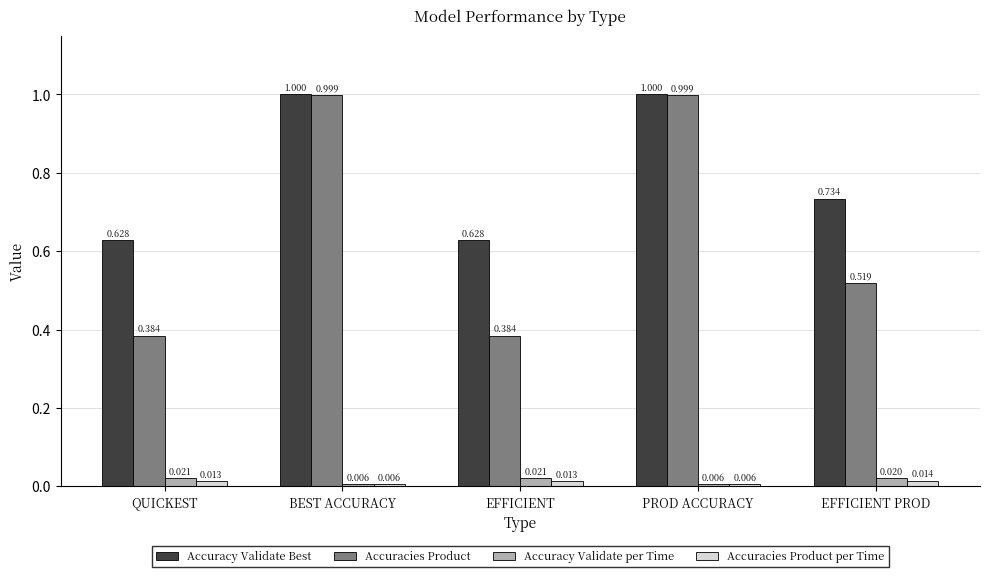

What is the label of the 1st bar from the right?

EFFICIENT PROD